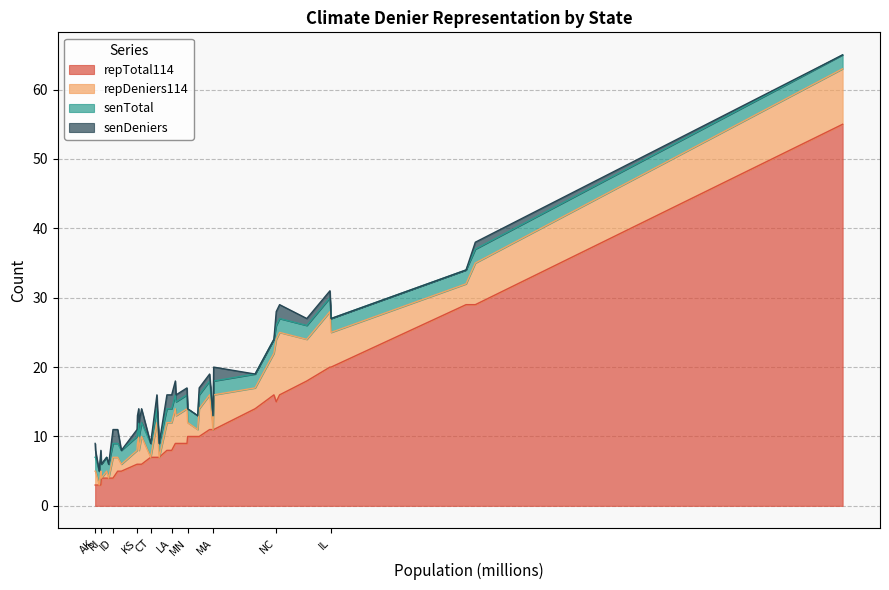

True or false: repTotal114 has a value of 15 at NC.

True